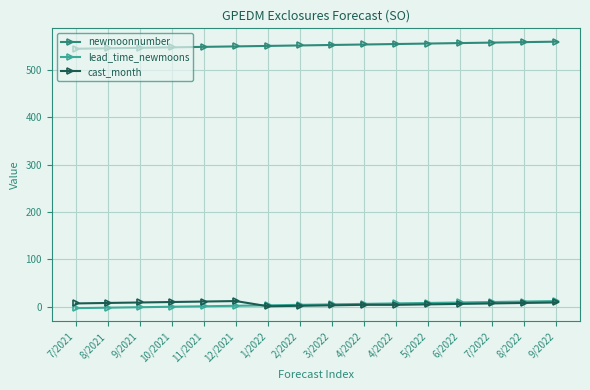

Which series changed the most between 1/2022 and 2/2022?

newmoonnumber